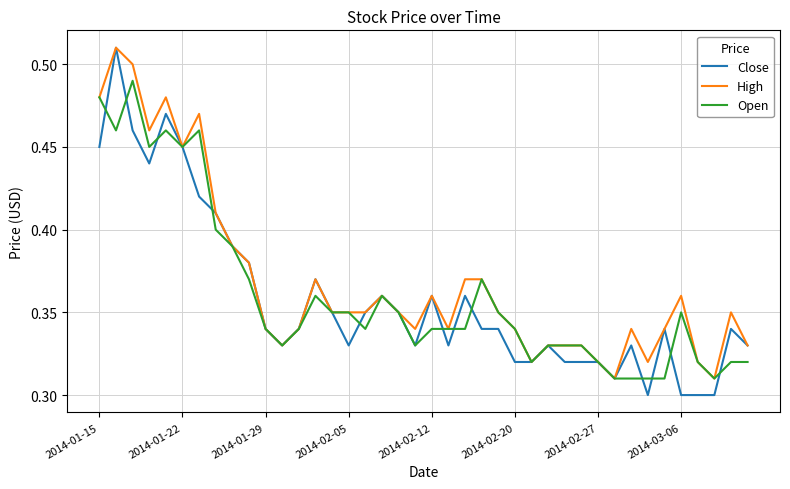

Which series has the largest range (max minus min)?

Close